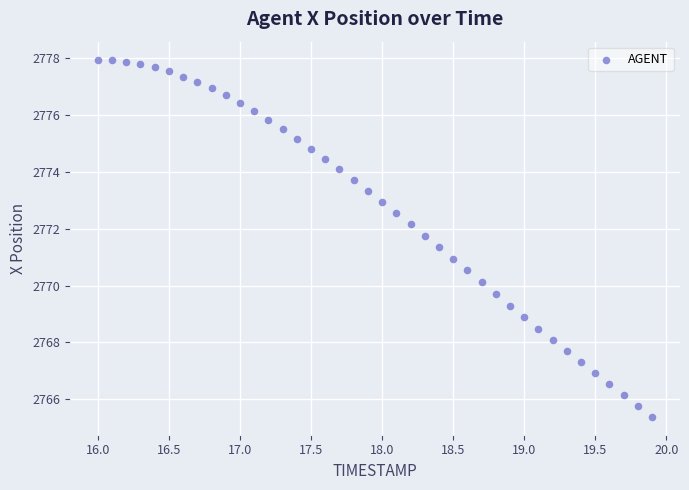

What is the range of X values (max minus min)?

3.9